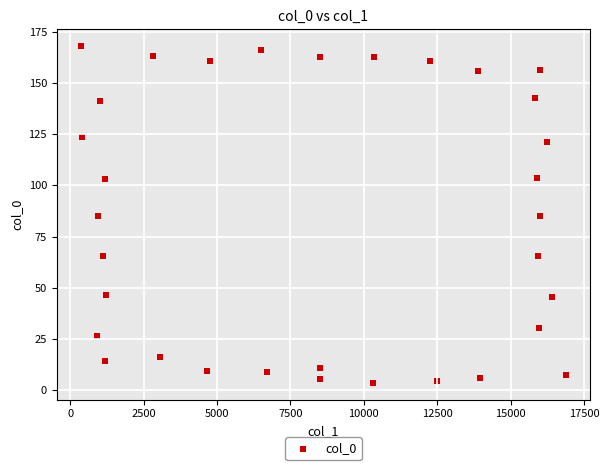

What is the range of X values (max minus min)?

16504.1